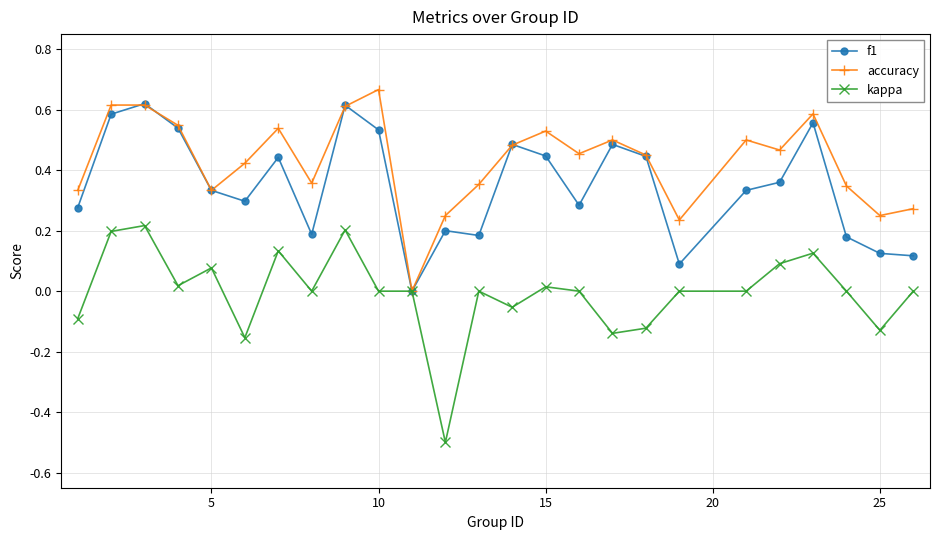

Which series has the largest total across all categories?

accuracy